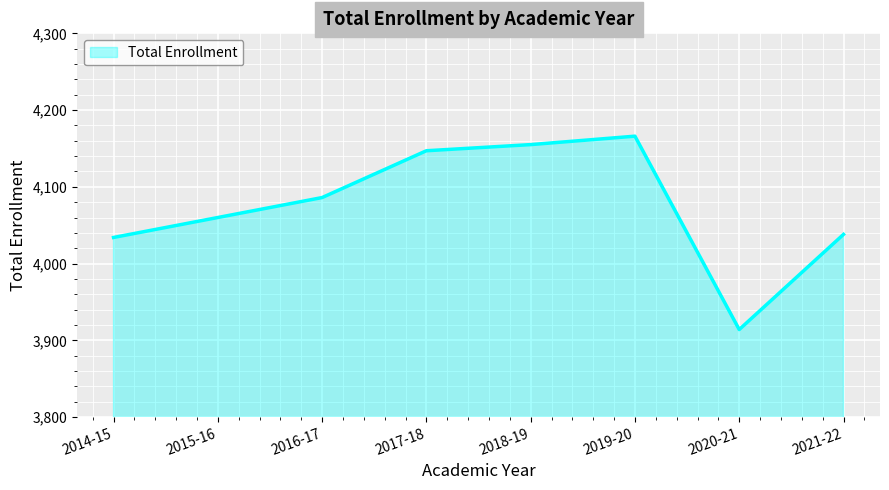

What is the greatest value displayed?

4166